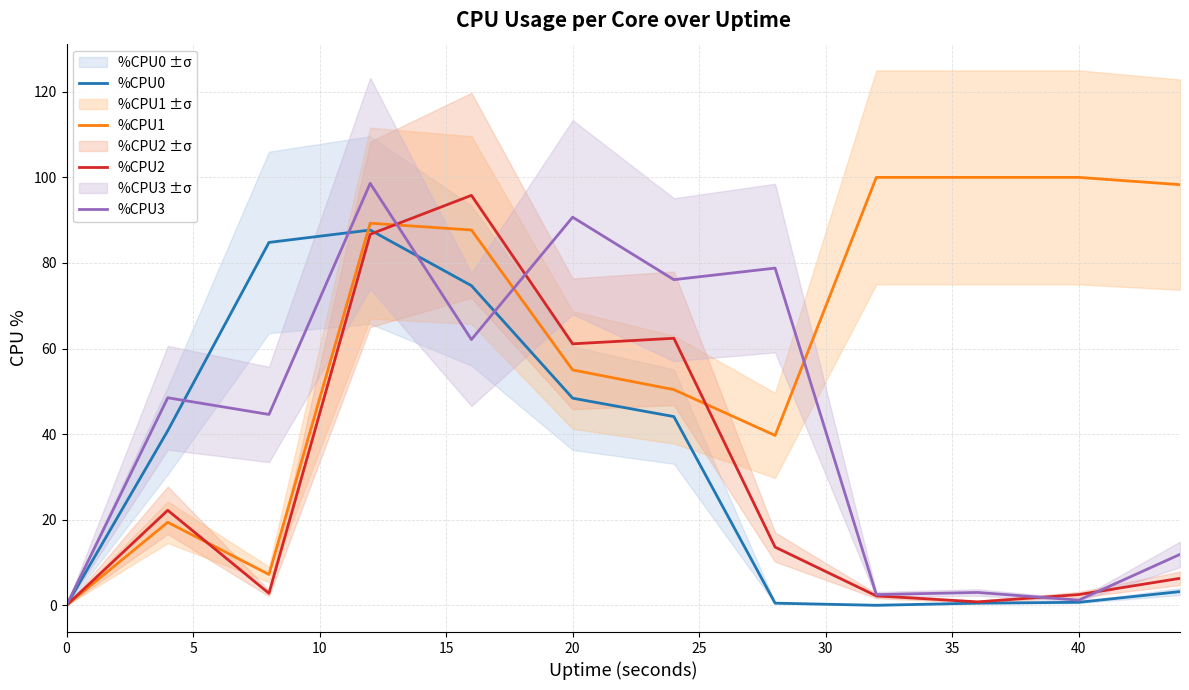

What is the maximum value for %CPU2?

95.8